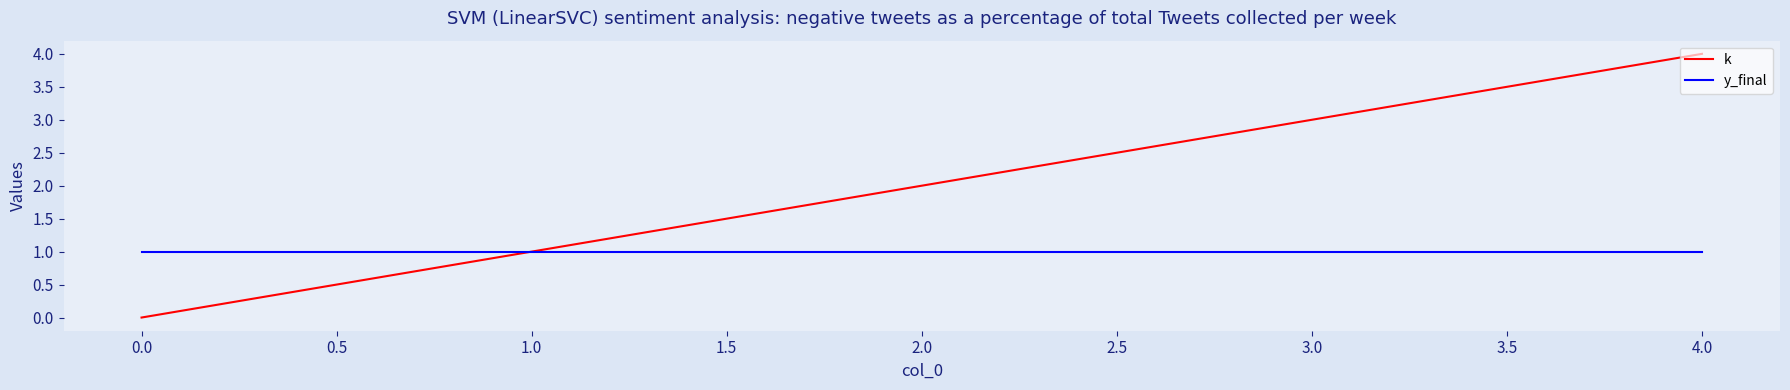

Count the number of data series in this chart.

2